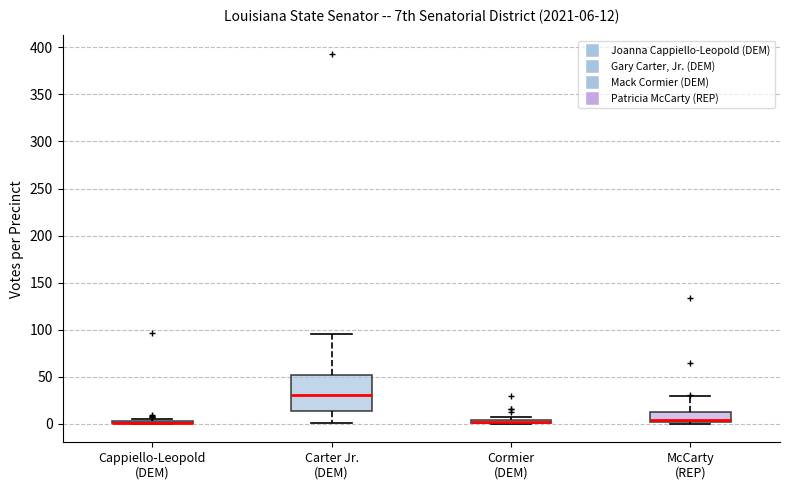

Which box is the tallest, from its lower edge to its upper edge?

Carter Jr. (DEM)